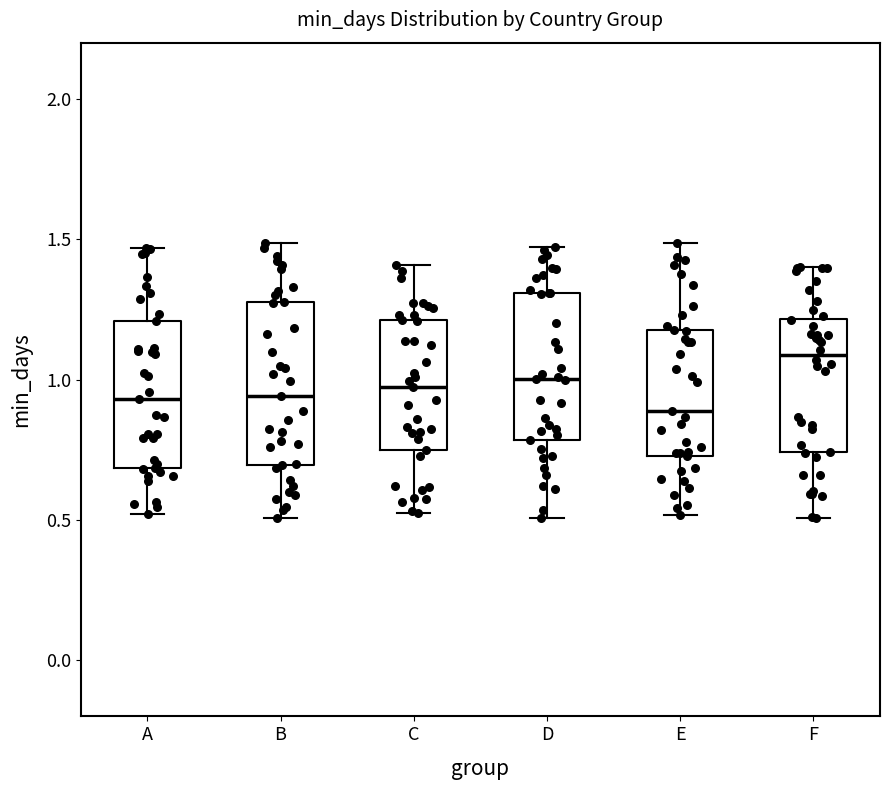

Which box has the highest median line?

F